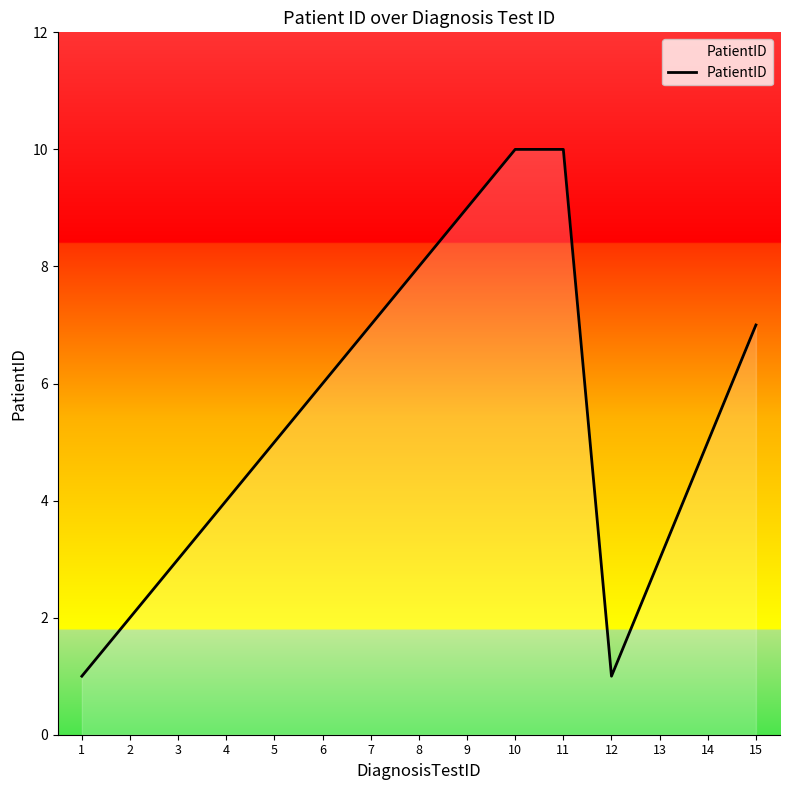

Does the chart display data point markers on the line(s)?

No